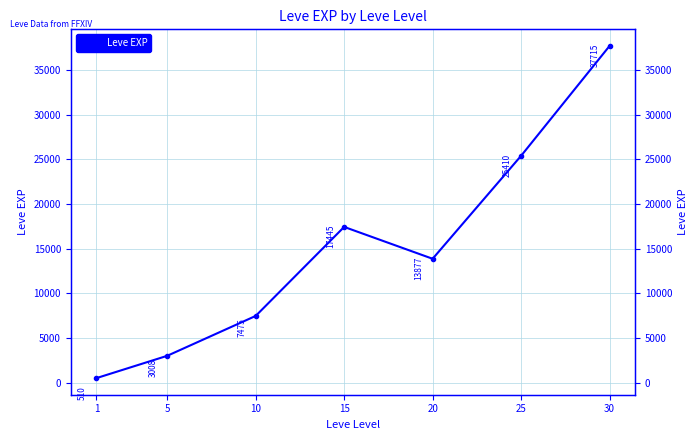

Rank the categories by value from lowest to highest.

1, 5, 10, 20, 15, 25, 30